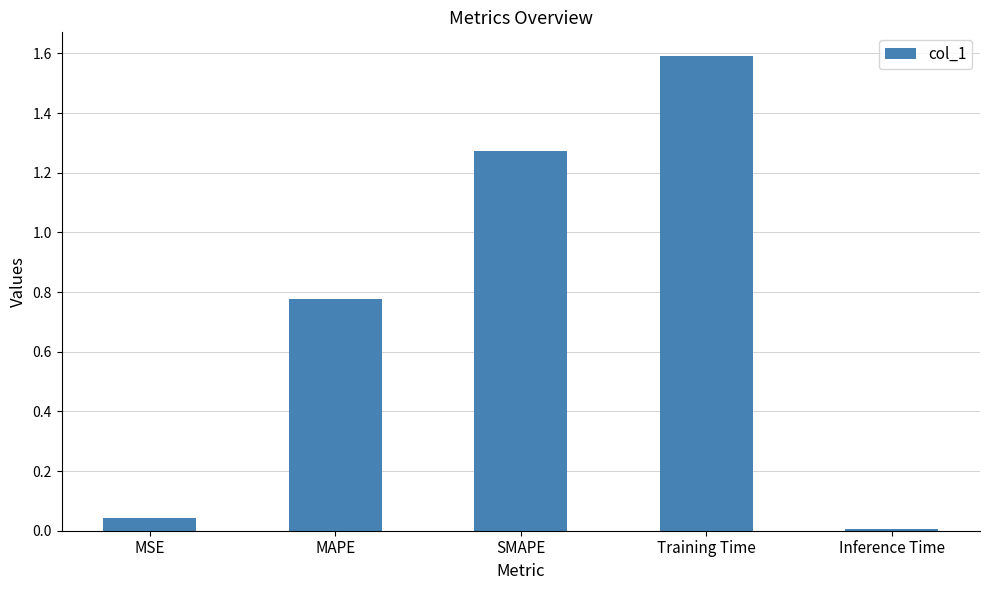

What position from the left is Inference Time?

5